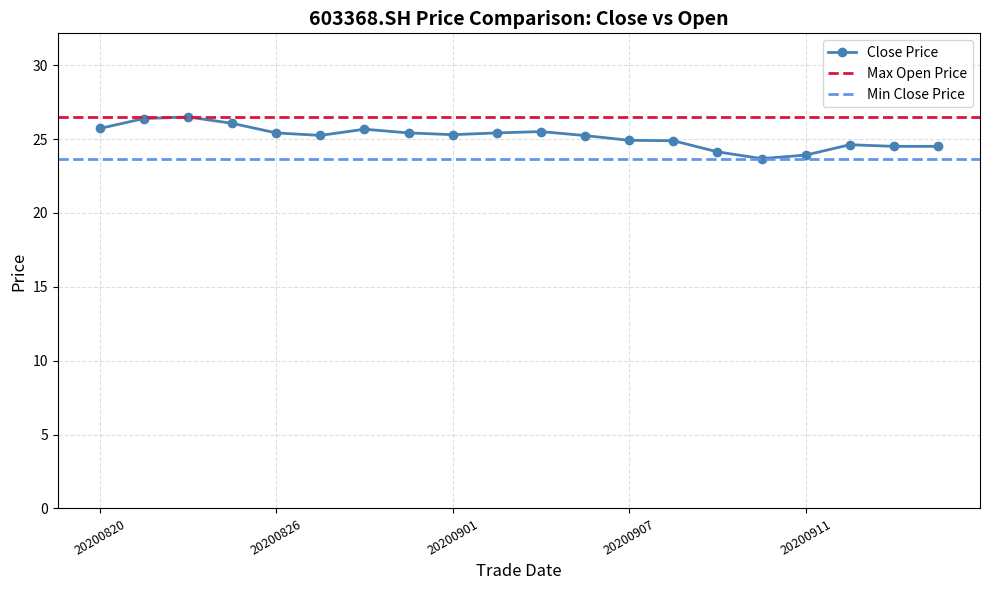

True or false: Close Price has more than 2 points higher than both neighbors.

True